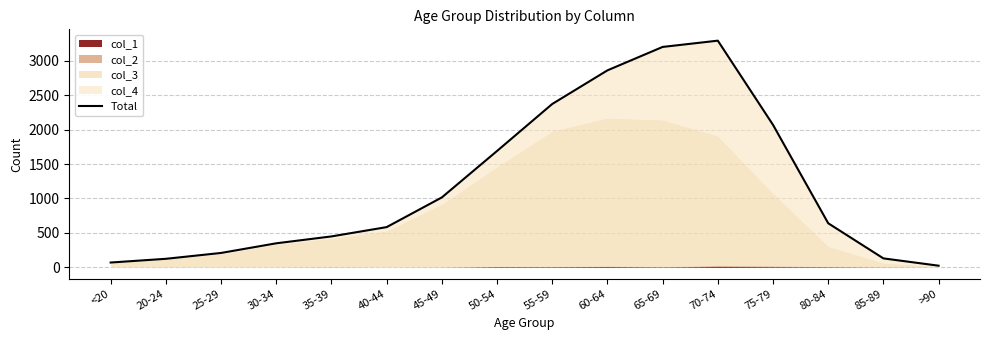

True or false: the data shows 1689 at 50-54.

True